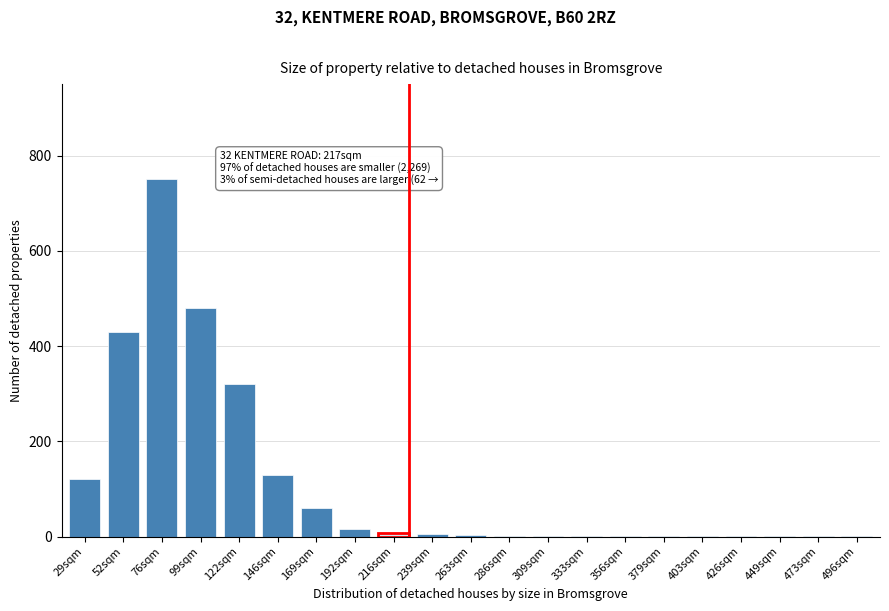

What is the maximum value shown in the chart?

750